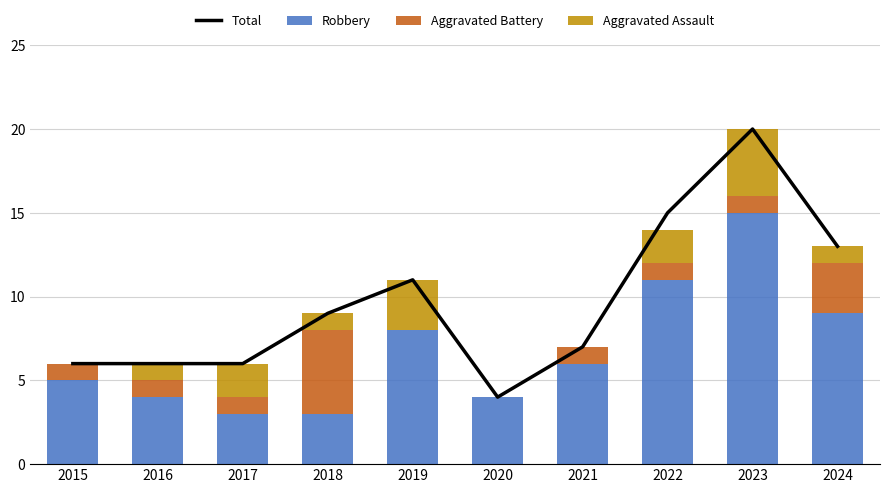

Is the value of Robbery at 2016 greater than the value of Aggravated Assault at 2017?

Yes